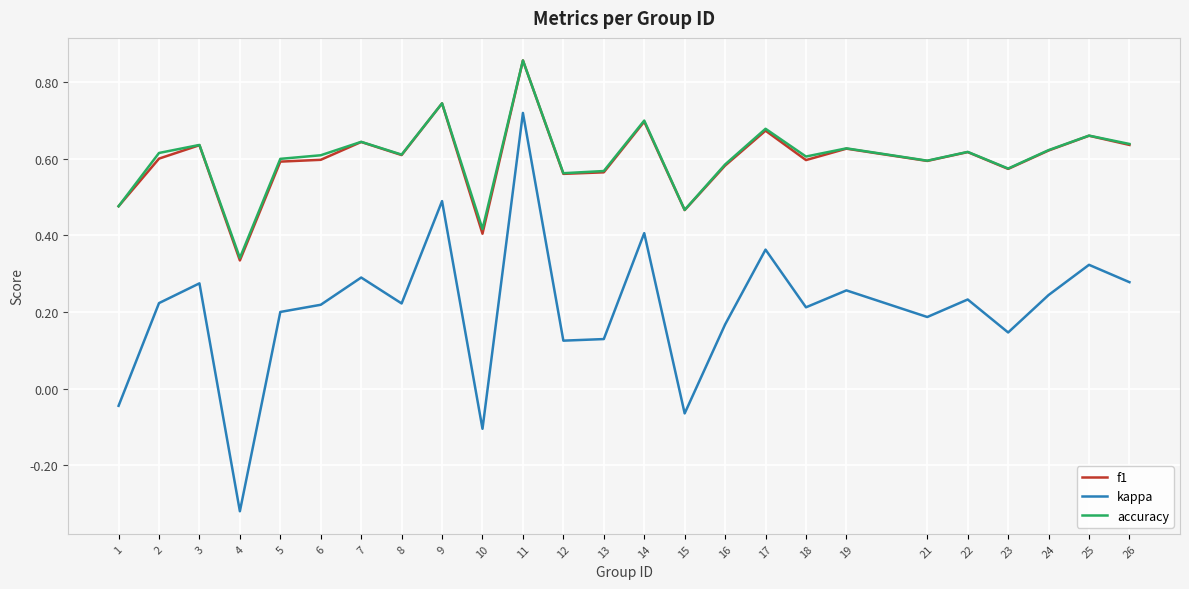

Which series has the widest spread of values?

kappa